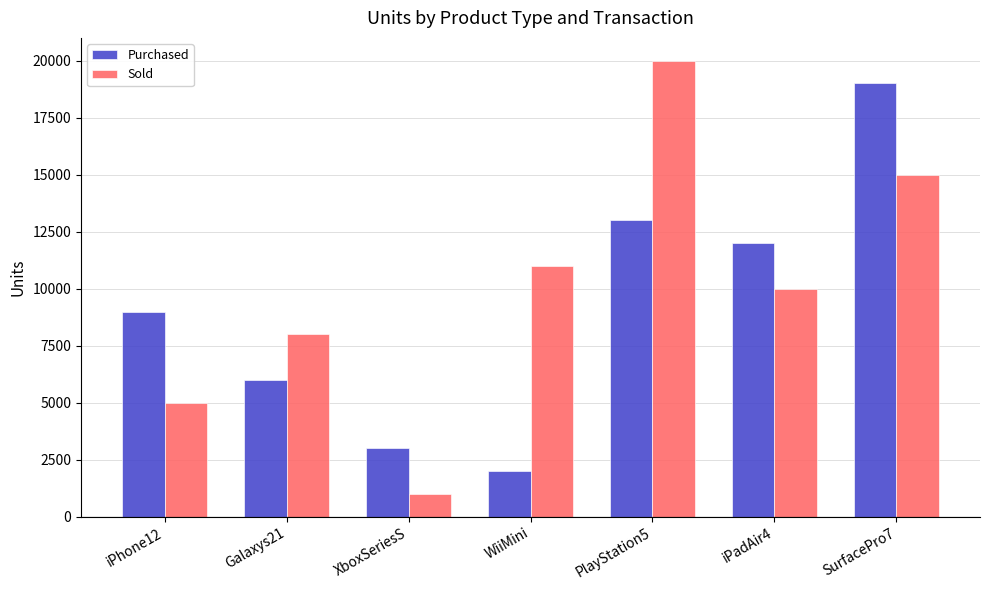

What is the label of the 4th bar from the right?

WiiMini